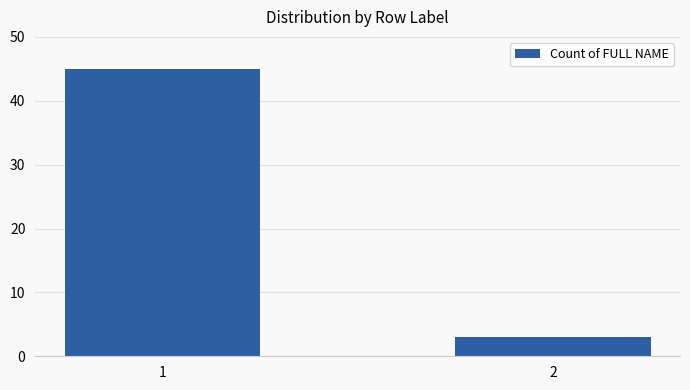

What is the change in value from 1 to 2?

-42